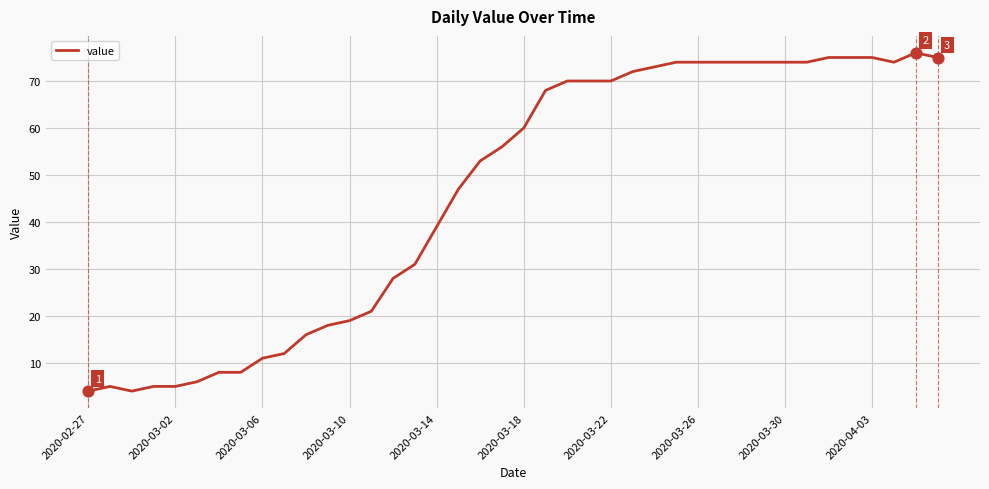

What is the difference between the maximum and minimum values?

72